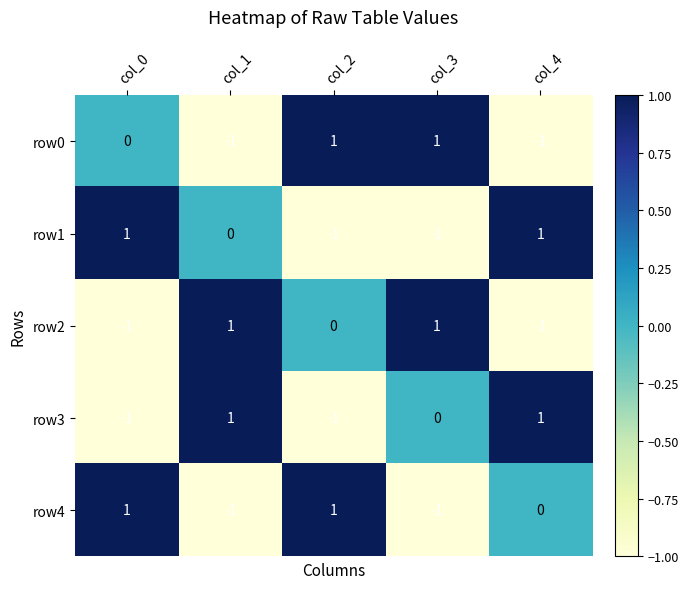

Between col_2 and col_3, which series saw the biggest shift?

row4